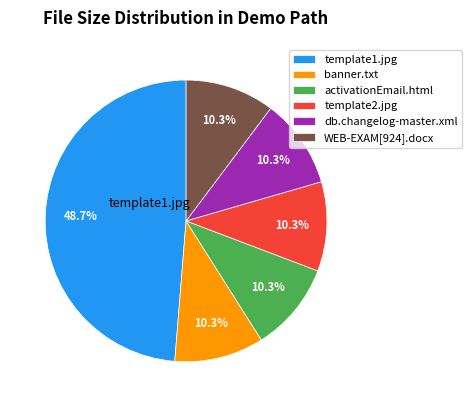

Is there a majority slice in this chart?

No